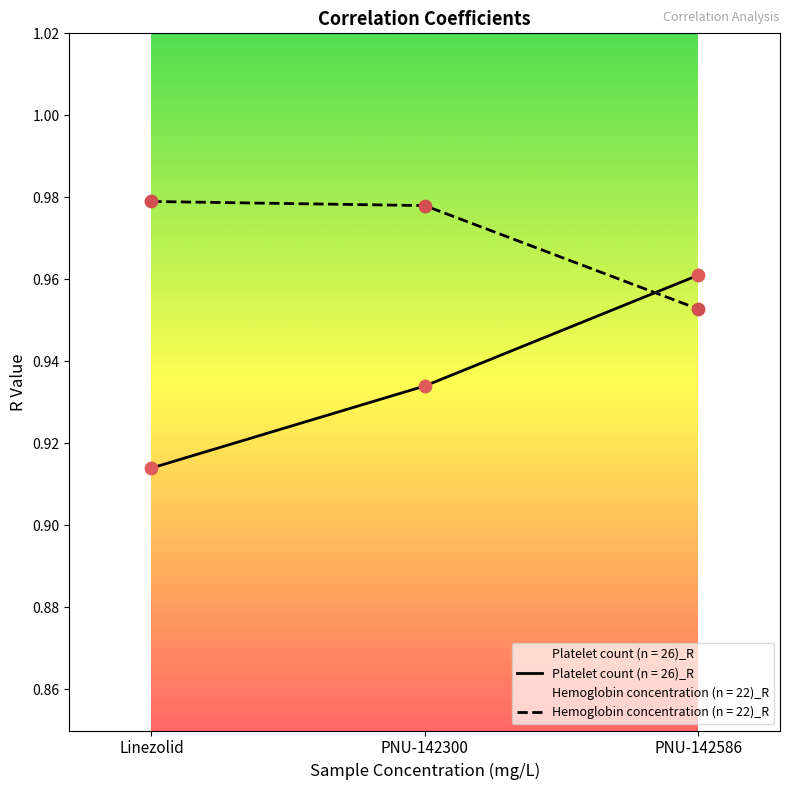

At how many categories does at least one series exceed 0?

3